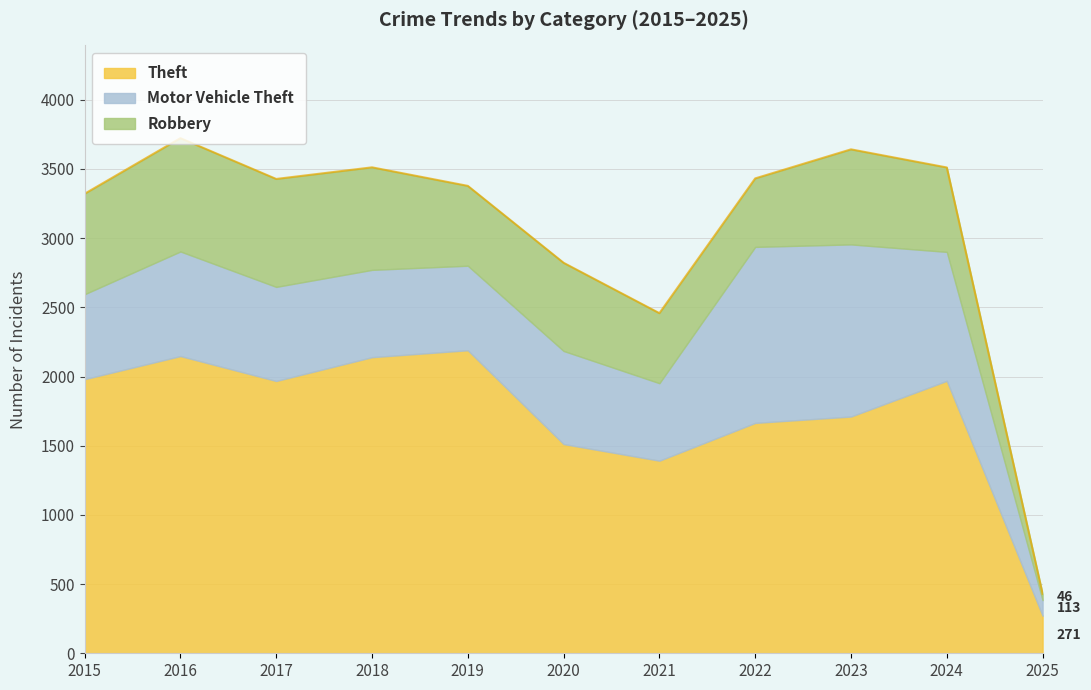

At how many categories does at least one series exceed 1642?

8